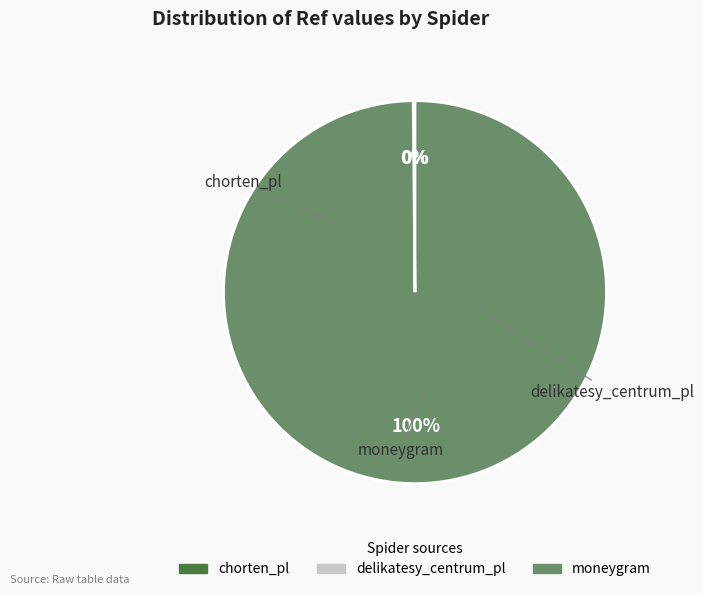

True or false: moneygram accounts for 100% of the total.

True